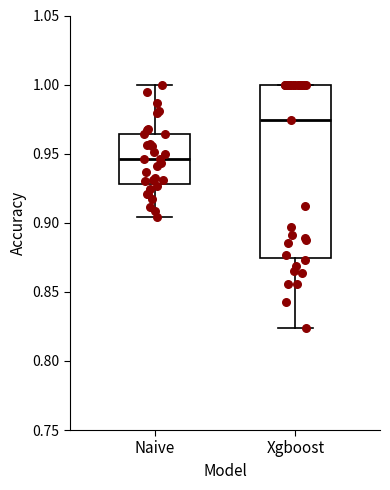

Reading left to right, transcribe this box plot: for each box, give where its median line is, the range the box spans, and where its two whiskers end, as read against the y-axis. The values are not printed on the chart, so give them approximately, as read against the axis.

Naive: median 0.945, box 0.930 to 0.965, whiskers 0.905 to 1.000
Xgboost: median 0.975, box 0.875 to 1.000, whiskers 0.825 to 1.000